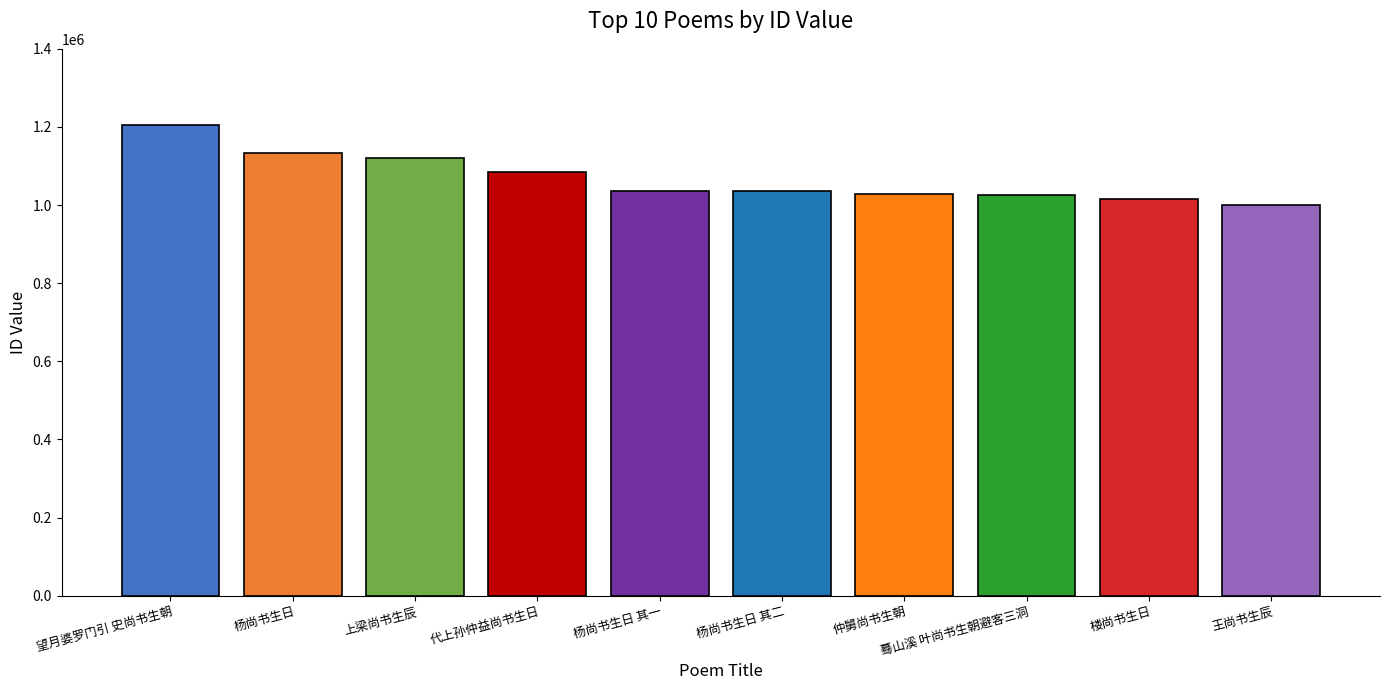

At which category does the chart reach its minimum across all series?

王尚书生辰